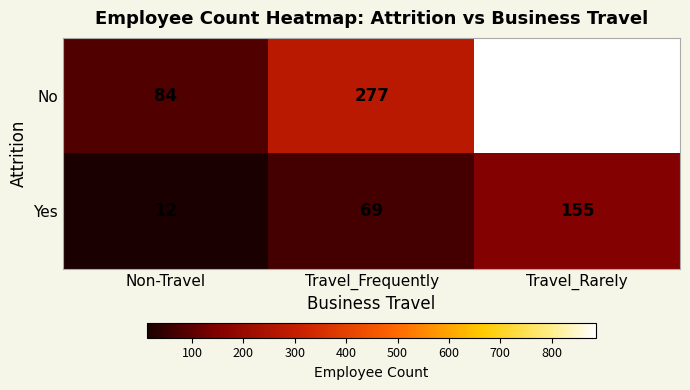

At Travel_Rarely, list the series in order from smallest to largest.

Yes, No